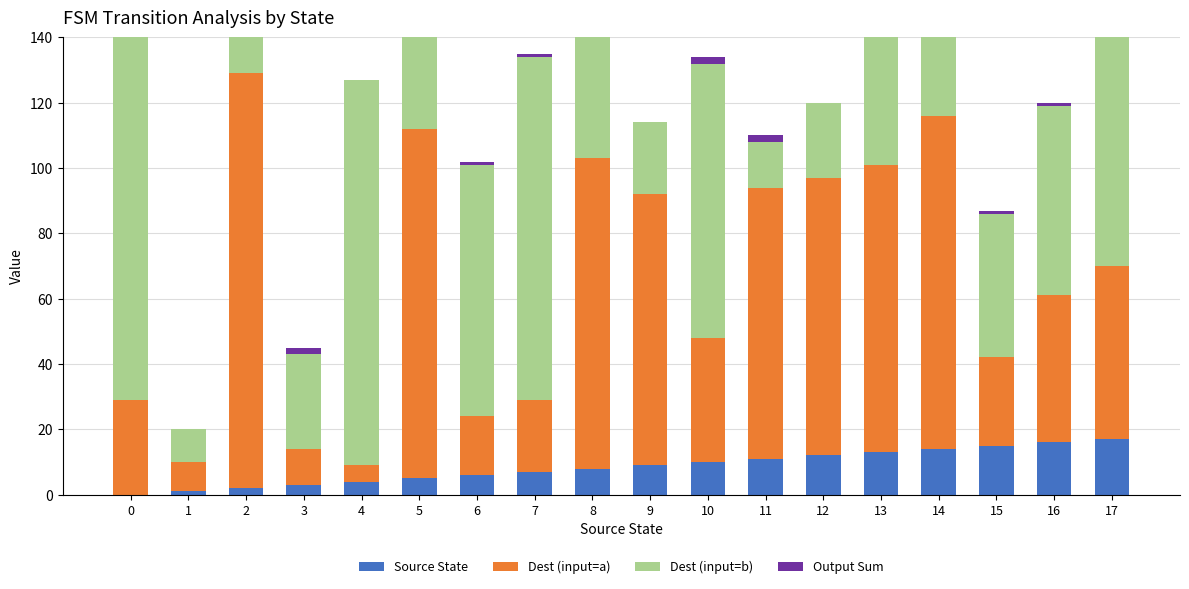

What is the difference between the Source State values at 15 and 10?

5